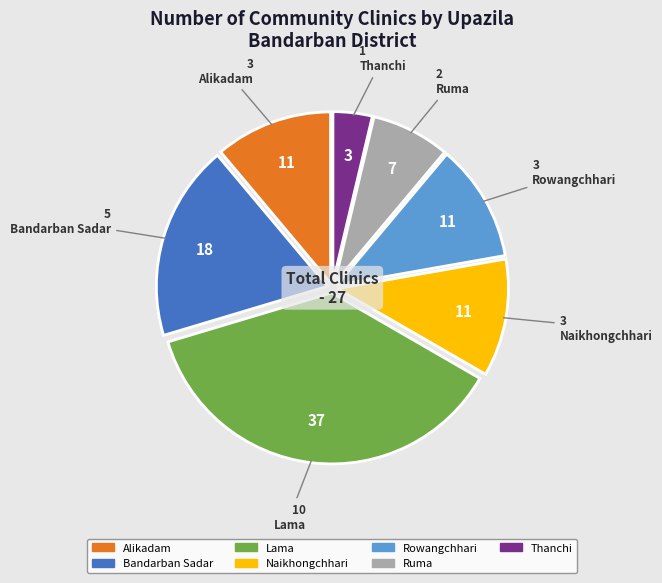

Count the number of slices in the pie.

7